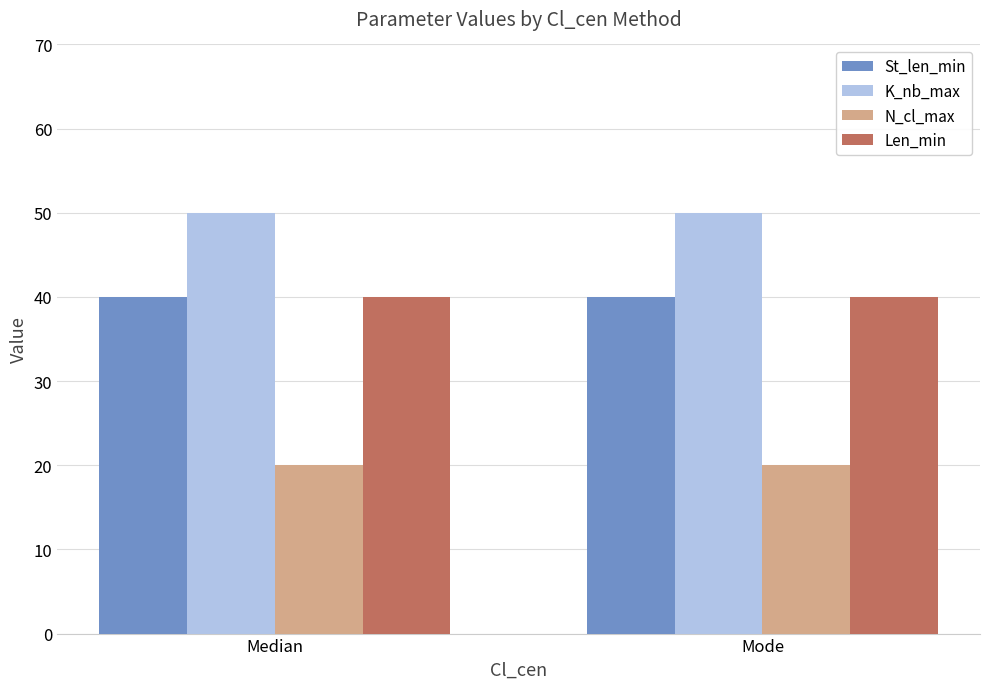

What is the difference between the highest and lowest values at Median?

30